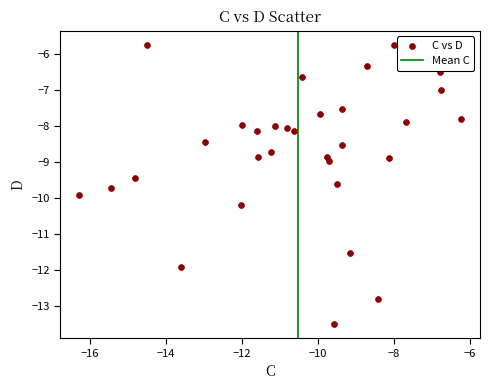

What is the range of X values (max minus min)?

10.0